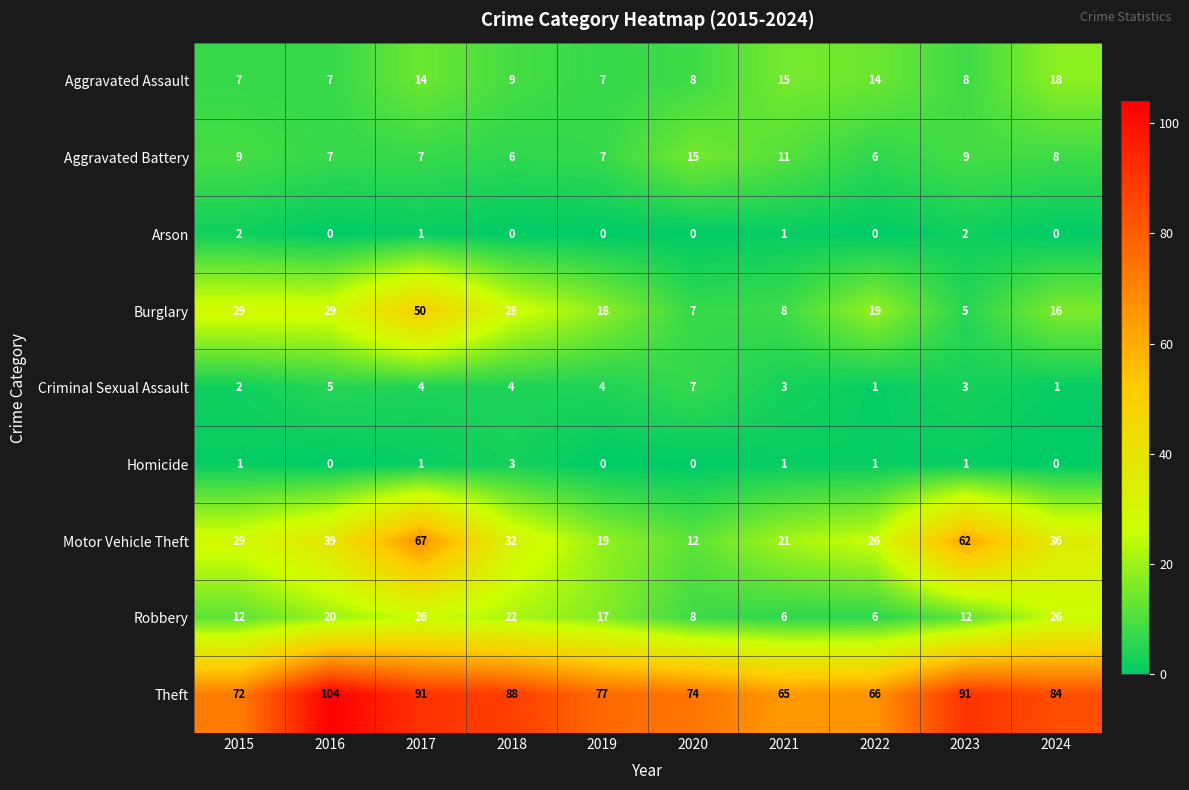

Between 2015 and 2016, which series saw the biggest shift?

Theft